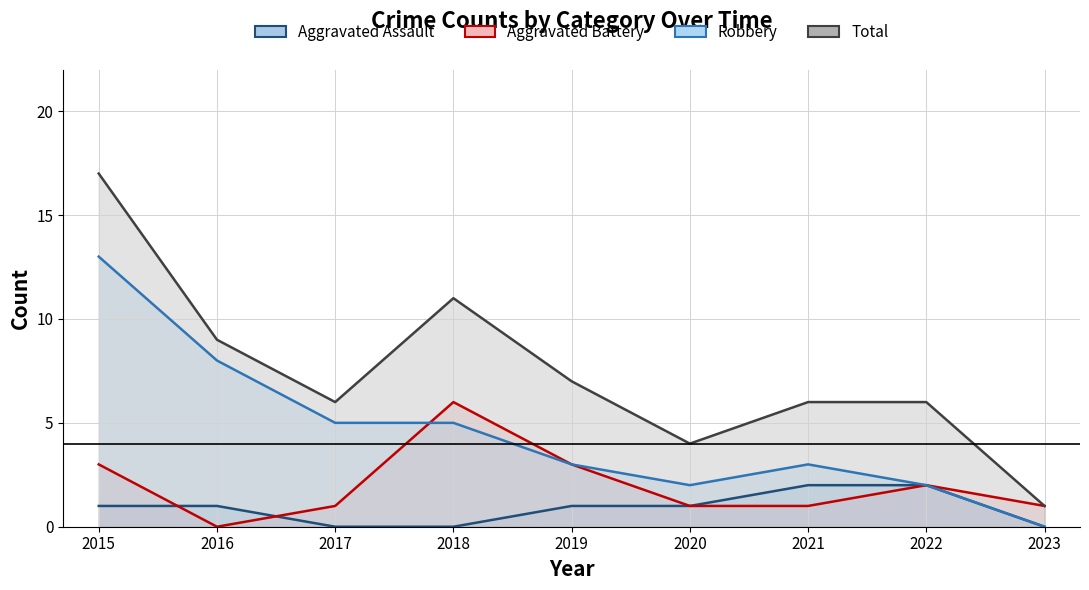

Where is Robbery nearest to the value 6?

2017